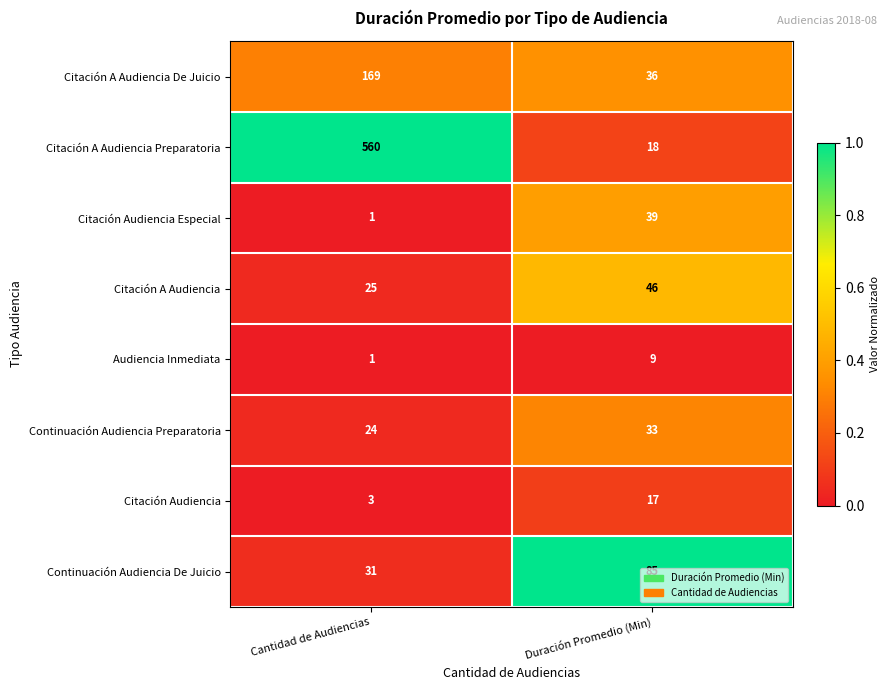

What is the spread (max minus min) of values at Duración Promedio (Min)?

76